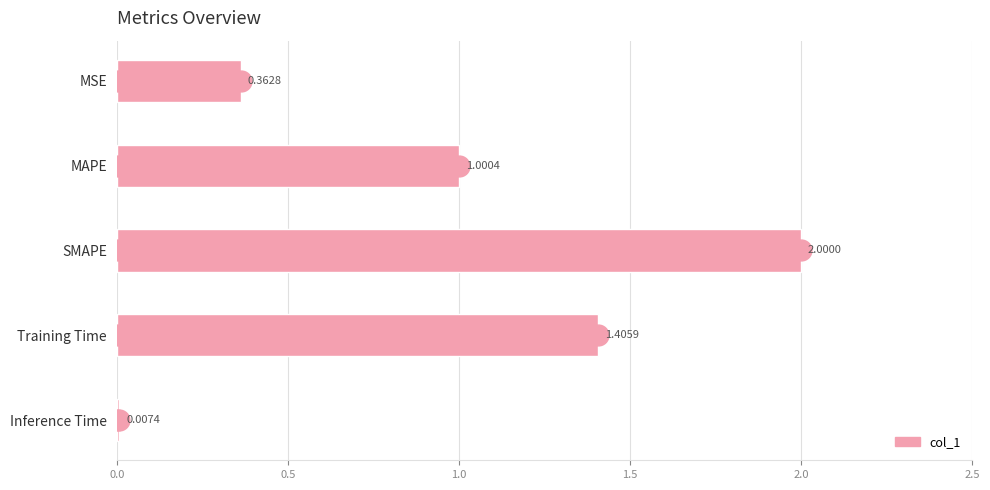

Which category has the highest value across all series?

SMAPE